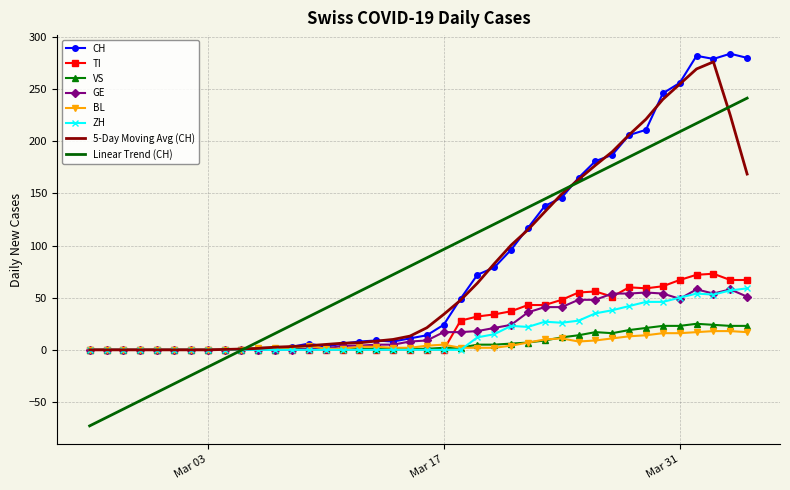

What is the maximum value for CH?

284.0